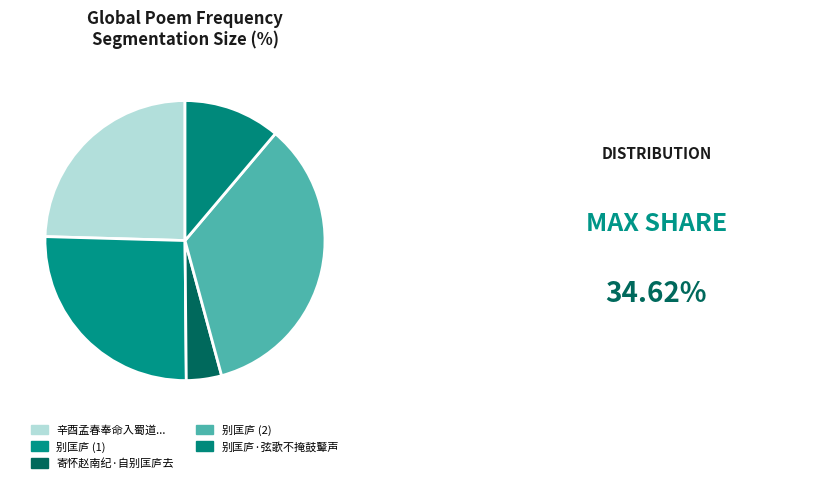

Does any single category account for the majority?

No